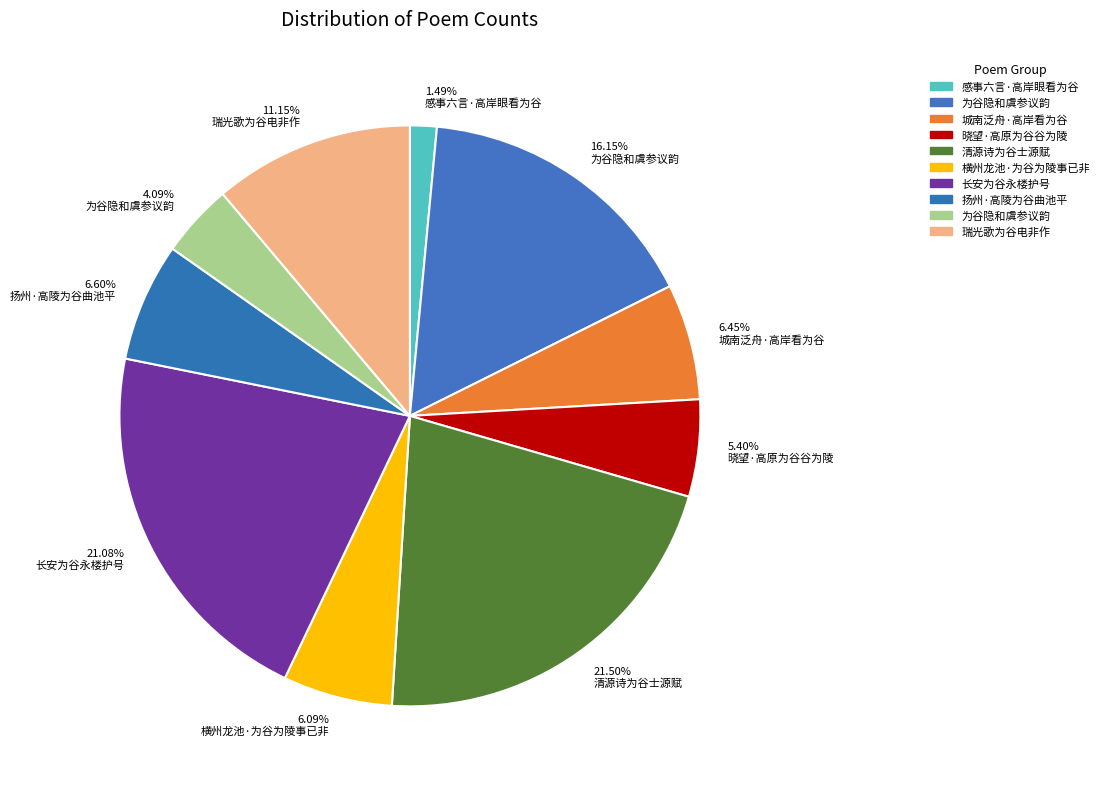

What is the ratio of the value at 21.08% 长安为谷永楼护号 to the value at 5.40% 晓望·高原为谷谷为陵?

3.9